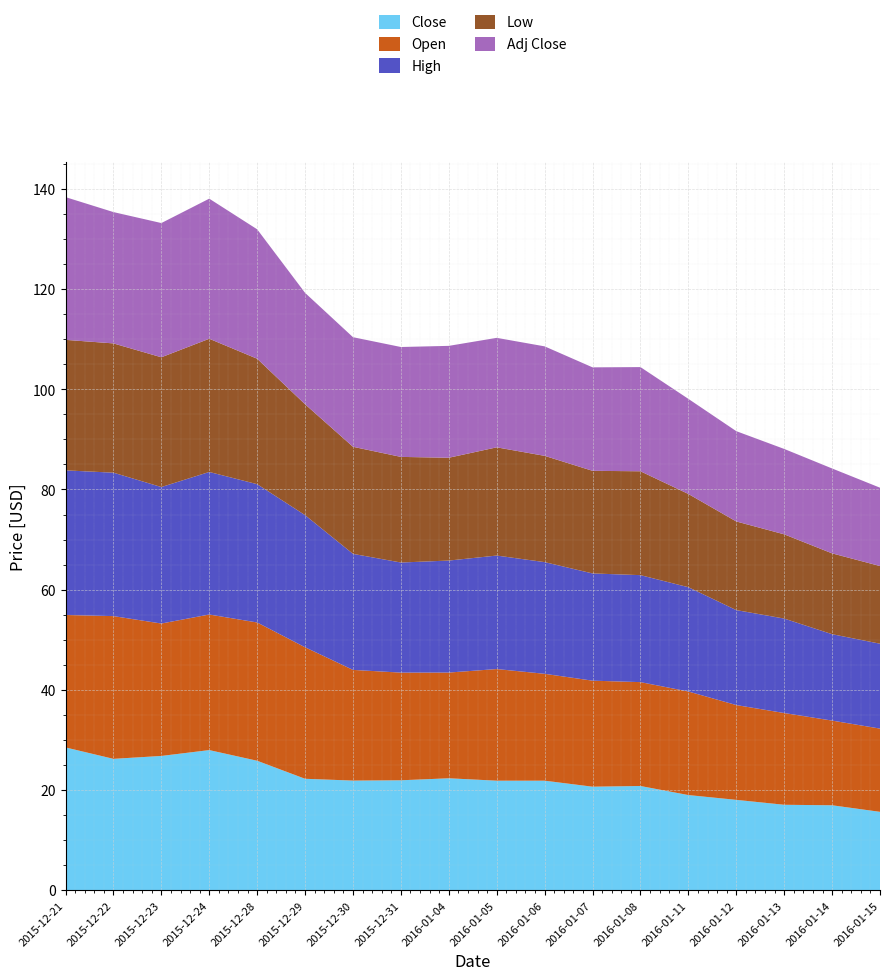

Reading left to right, what are all the values shown in this chart?

Close: 2015-12-21=28.5	2015-12-22=26.2	2015-12-23=26.8	2015-12-24=28.0	2015-12-28=25.8	2015-12-29=22.2	2015-12-30=21.9	2015-12-31=21.9	2016-01-04=22.3	2016-01-05=21.9	2016-01-06=21.9	2016-01-07=20.7	2016-01-08=20.8	2016-01-11=19.0	2016-01-12=18.0	2016-01-13=17.0	2016-01-14=17.0	2016-01-15=15.6
Open: 2015-12-21=26.5	2015-12-22=28.5	2015-12-23=26.4	2015-12-24=27.1	2015-12-28=27.6	2015-12-29=26.3	2015-12-30=22.1	2015-12-31=21.5	2016-01-04=21.1	2016-01-05=22.3	2016-01-06=21.3	2016-01-07=21.2	2016-01-08=20.7	2016-01-11=20.7	2016-01-12=18.9	2016-01-13=18.3	2016-01-14=16.9	2016-01-15=16.6
High: 2015-12-21=28.9	2015-12-22=28.6	2015-12-23=27.2	2015-12-24=28.5	2015-12-28=27.6	2015-12-29=26.4	2015-12-30=23.2	2015-12-31=22.0	2016-01-04=22.4	2016-01-05=22.7	2016-01-06=22.3	2016-01-07=21.4	2016-01-08=21.4	2016-01-11=20.8	2016-01-12=19.0	2016-01-13=18.9	2016-01-14=17.2	2016-01-15=17.0
Low: 2015-12-21=26.1	2015-12-22=25.8	2015-12-23=25.9	2015-12-24=26.6	2015-12-28=25.0	2015-12-29=22.1	2015-12-30=21.4	2015-12-31=21.1	2016-01-04=20.5	2016-01-05=21.6	2016-01-06=21.2	2016-01-07=20.5	2016-01-08=20.7	2016-01-11=18.6	2016-01-12=17.7	2016-01-13=16.8	2016-01-14=16.1	2016-01-15=15.5
Adj Close: 2015-12-21=28.5	2015-12-22=26.2	2015-12-23=26.8	2015-12-24=28.0	2015-12-28=25.8	2015-12-29=22.2	2015-12-30=21.9	2015-12-31=21.9	2016-01-04=22.3	2016-01-05=21.9	2016-01-06=21.9	2016-01-07=20.7	2016-01-08=20.8	2016-01-11=19.0	2016-01-12=18.0	2016-01-13=17.0	2016-01-14=17.0	2016-01-15=15.6